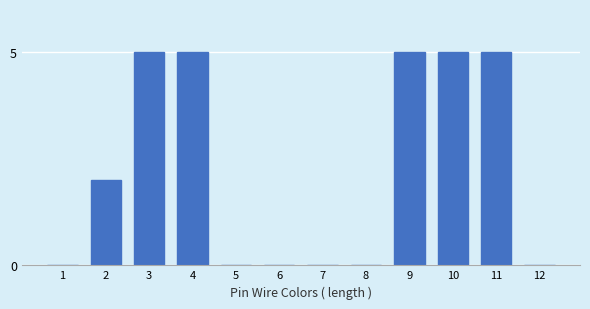

Reading right to left, transcribe all the data shown in this chart.

12=0	11=5	10=5	9=5	8=0	7=0	6=0	5=0	4=5	3=5	2=2	1=0